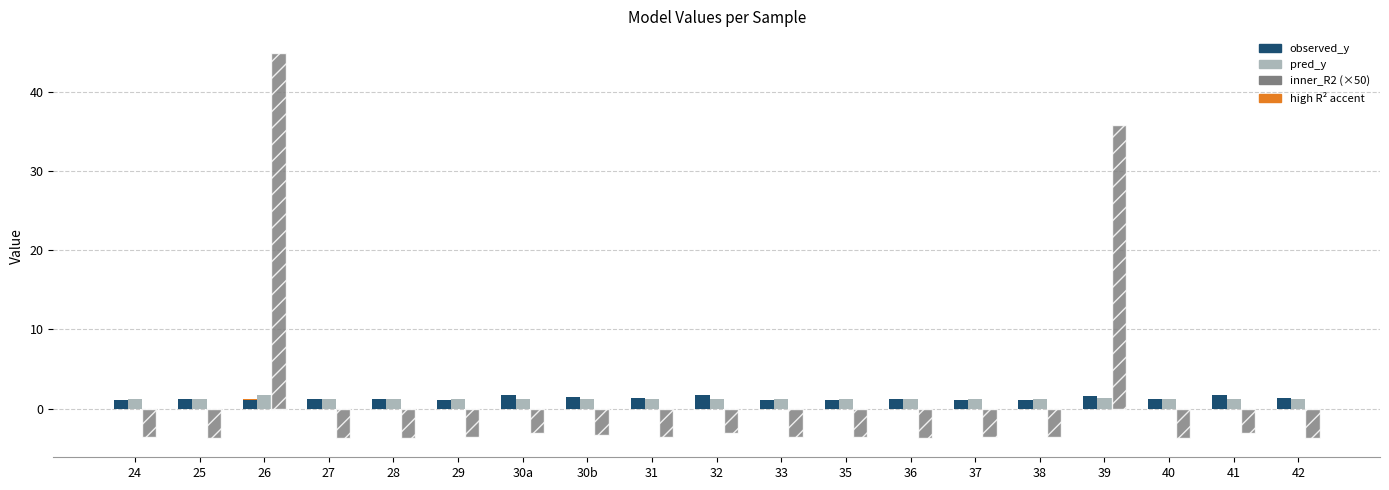

True or false: observed_y has a value of 0.7 at 40.

False